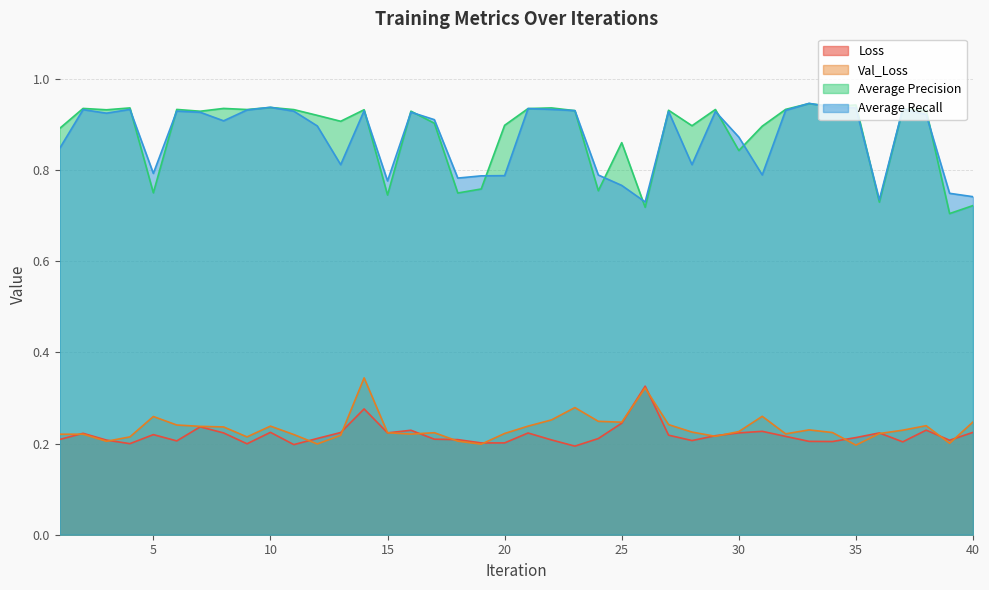

Which category has the lowest value in the Val_Loss series?

35